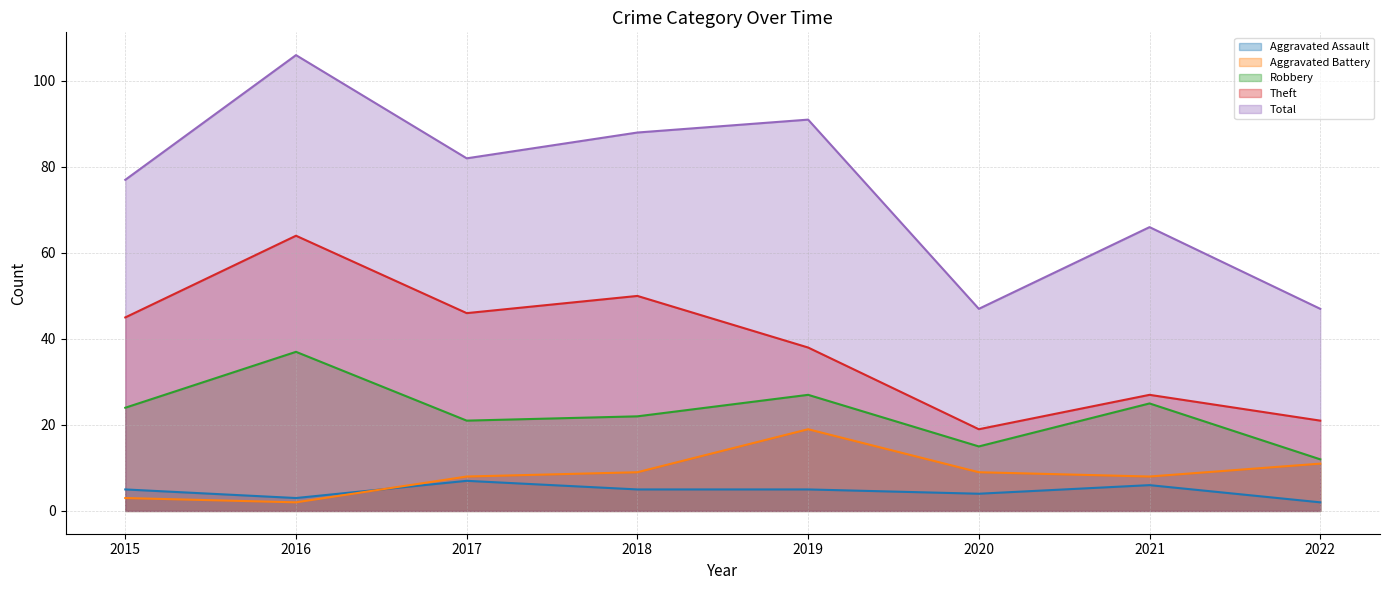

How many data points in Aggravated Assault are above 5?

2